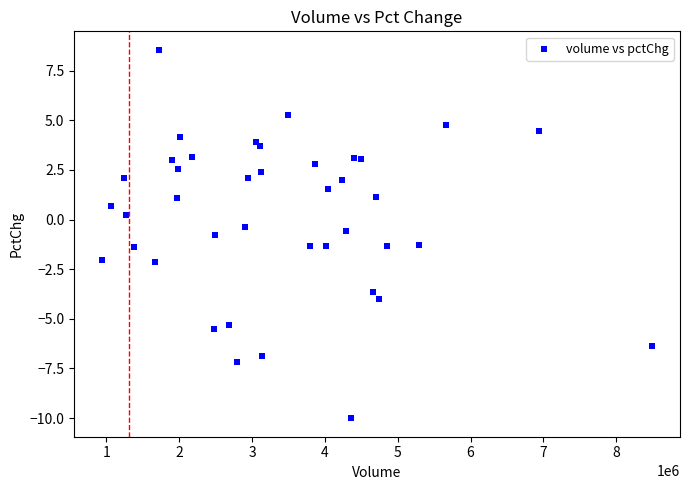

What is the range of Y values (max minus min)?

18.6